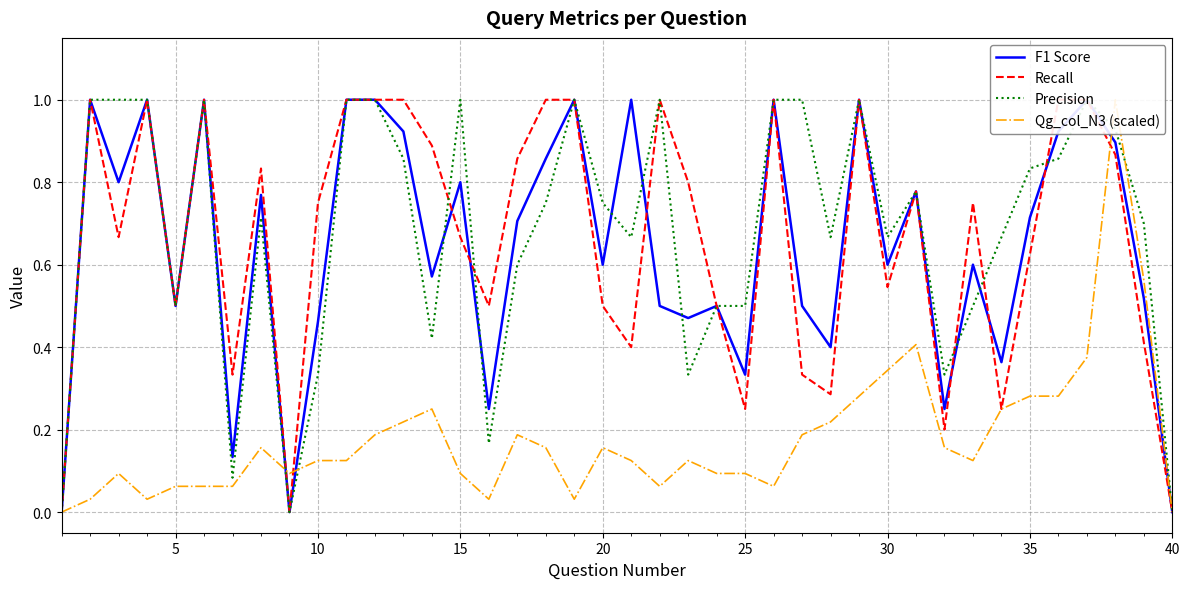

After their last crossing, which series has the higher values: F1 Score or Precision?

F1 Score